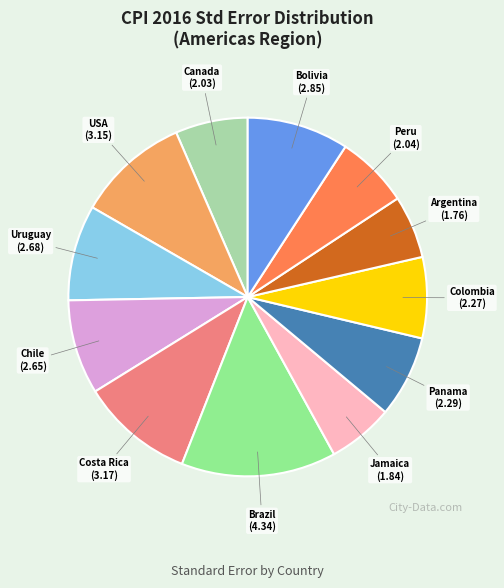

How many slices are in this pie chart?

12